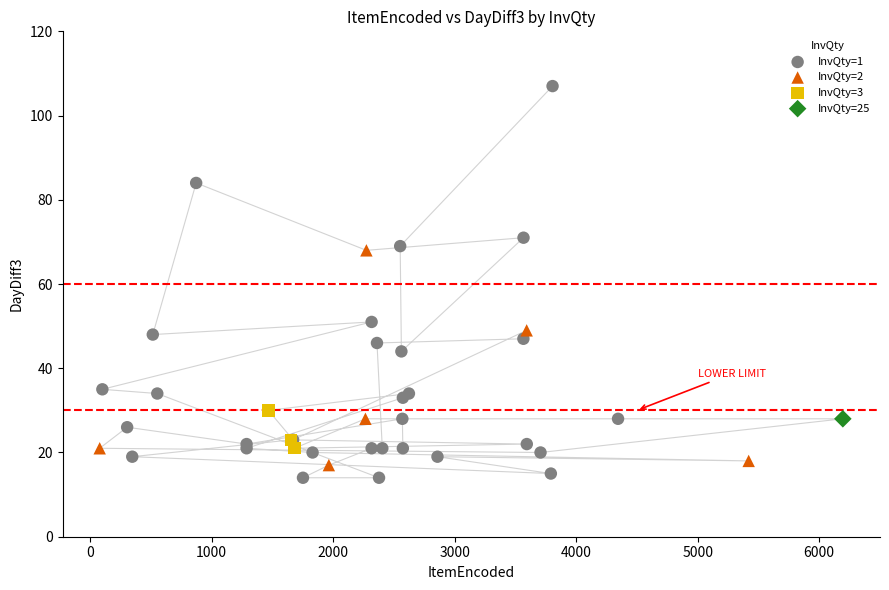

What are all the series names shown in the legend?

InvQty=1, InvQty=2, InvQty=3, InvQty=25